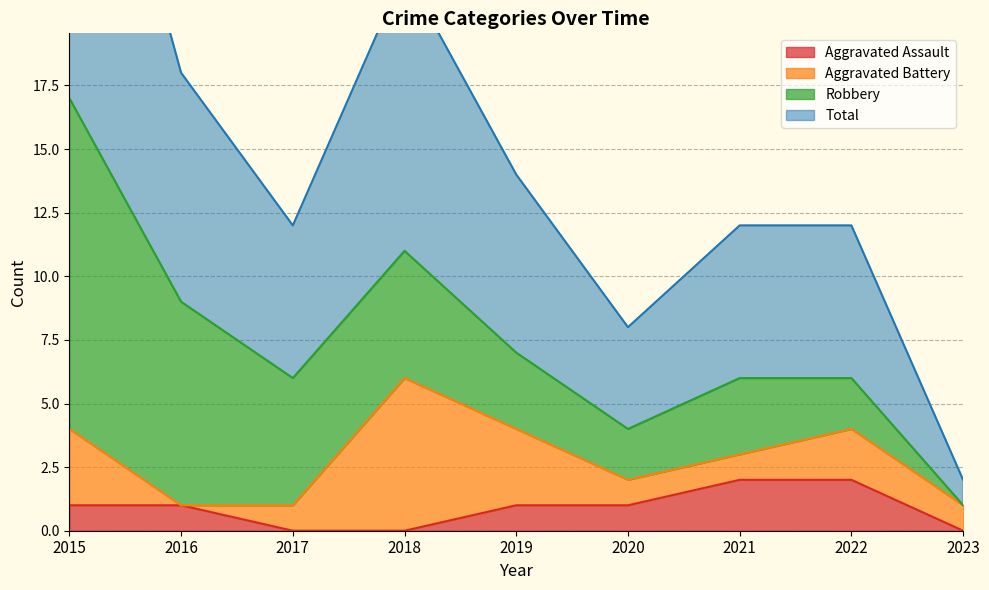

Which series has the largest total across all categories?

Total